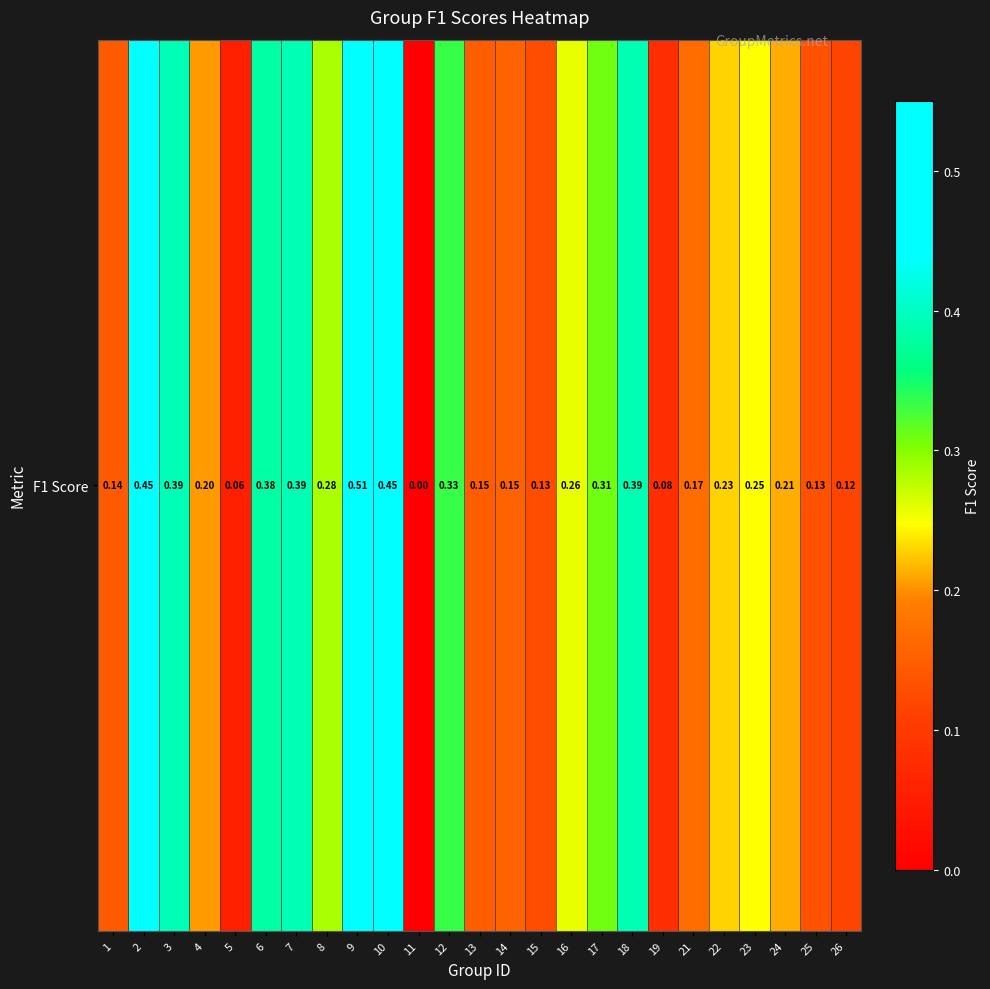

What is the sum of the values at 1 and 3?

0.5